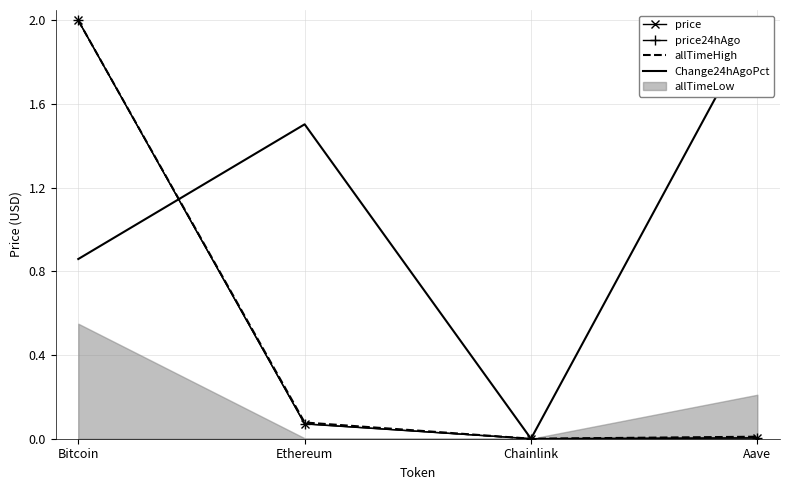

Which series has the widest spread of values?

price